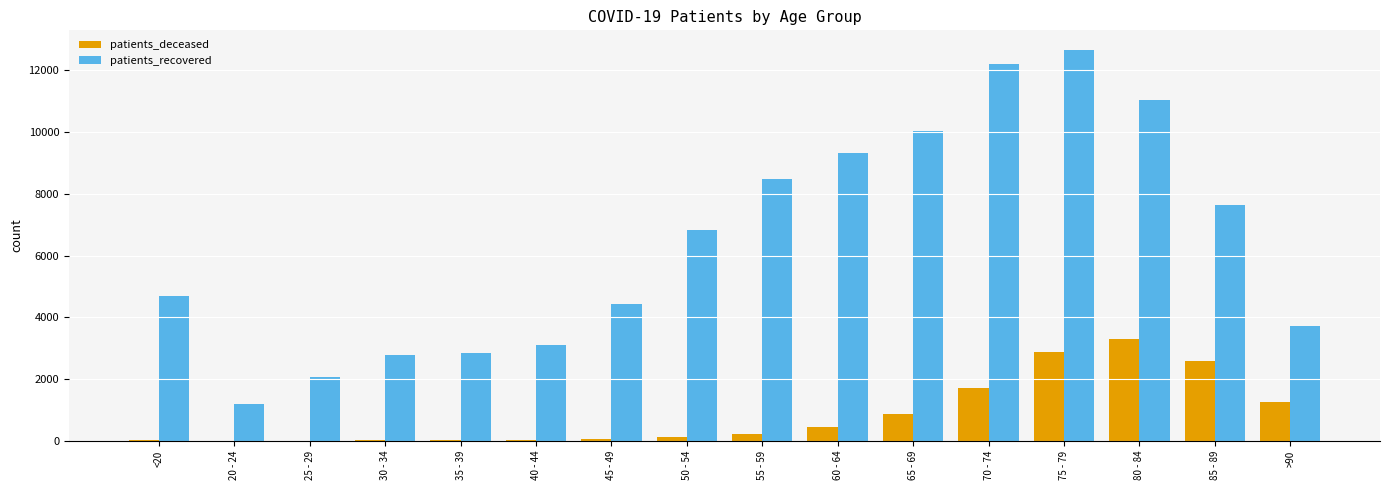

Is it true that patients_recovered equals 5928 at 60 - 64?

False